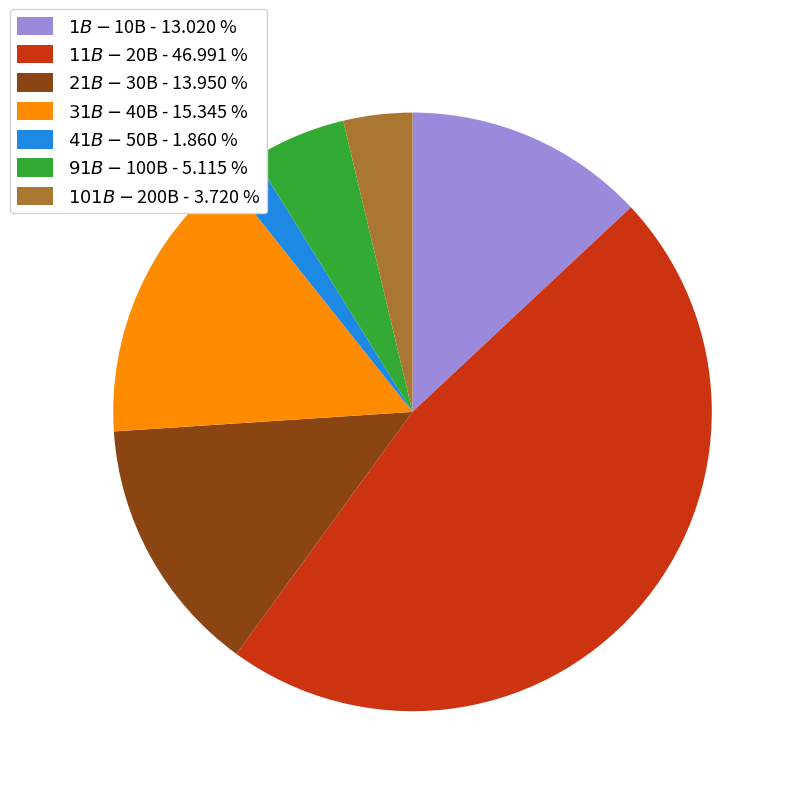

Is there any slice that represents more than half of the pie?

No